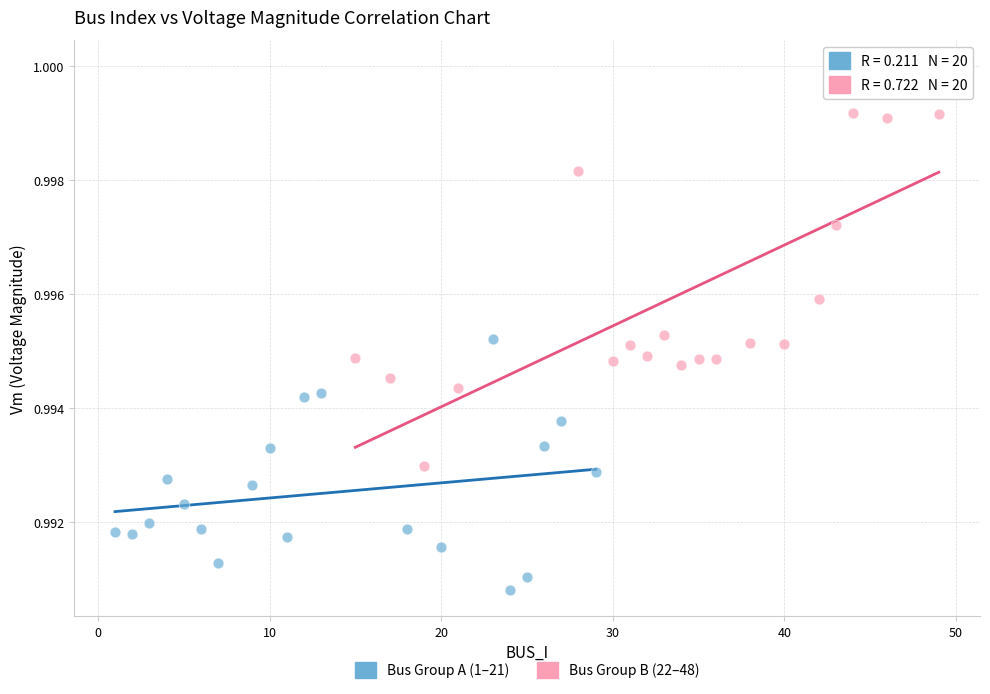

Which series has the widest spread of Y values?

Bus Group B (22–48)